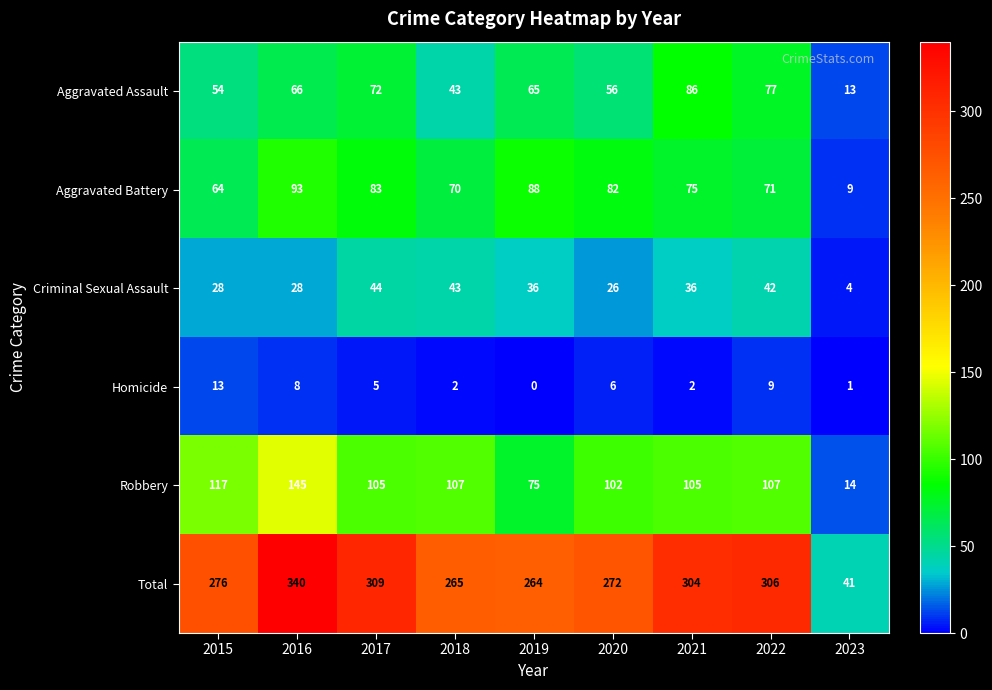

List the series in order of their peak value, highest first.

Total, Robbery, Aggravated Battery, Aggravated Assault, Criminal Sexual Assault, Homicide